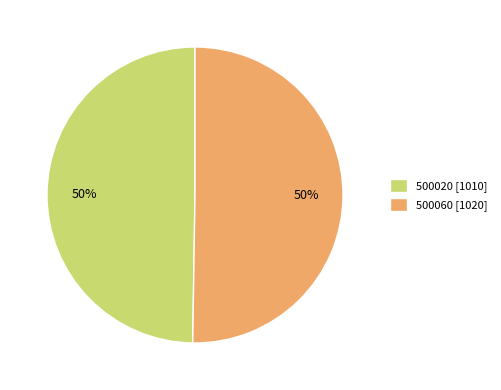

Approximately how many times larger is the value at 500020 compared to 500060?

1.0